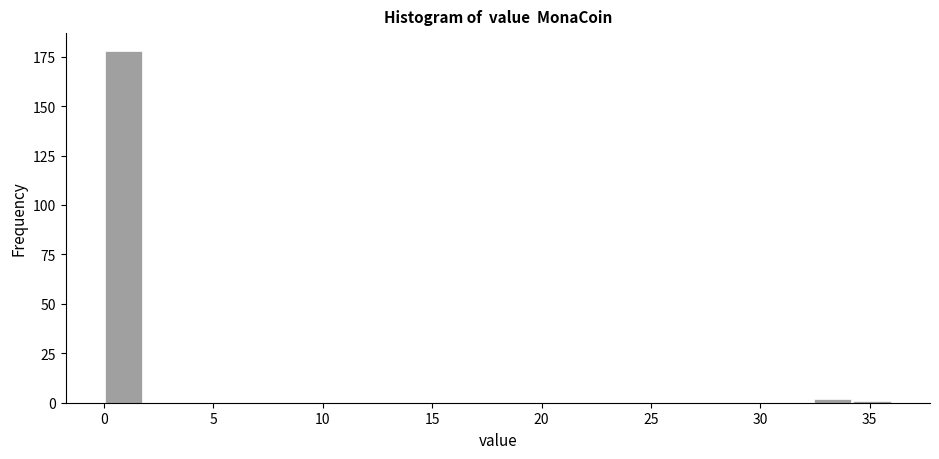

Read against the x-axis, roughly where is the centre of the tallest bar?

1.0